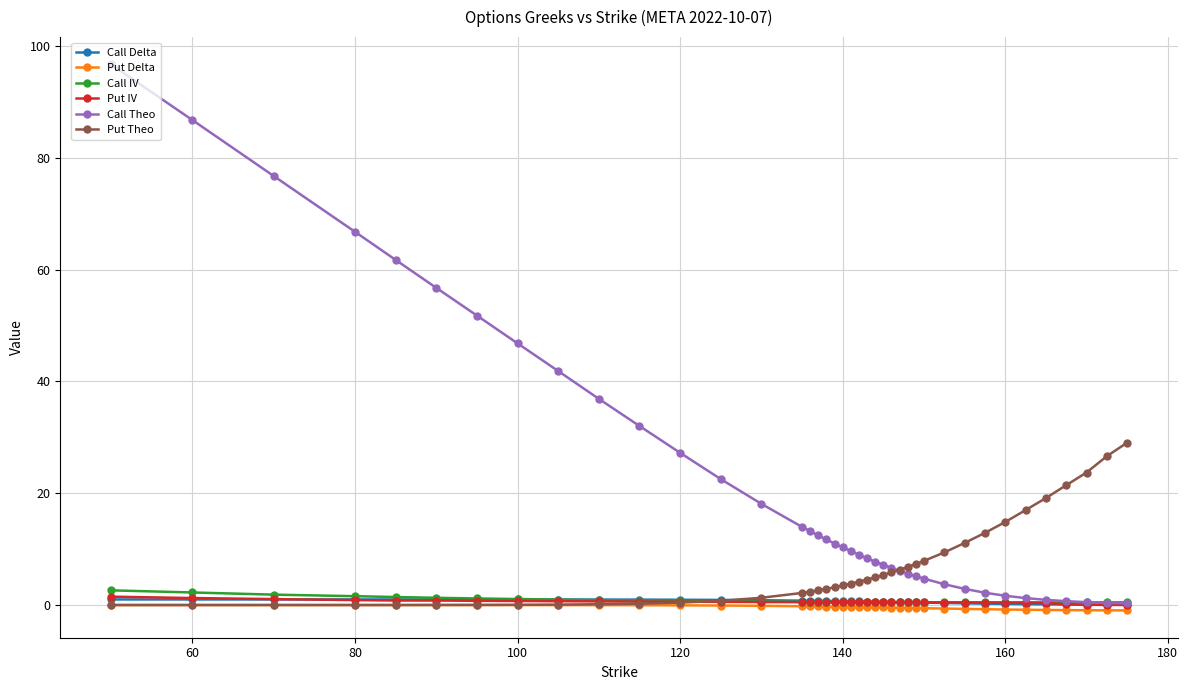

What are all the series names shown in the legend?

Call Delta, Put Delta, Call IV, Put IV, Call Theo, Put Theo